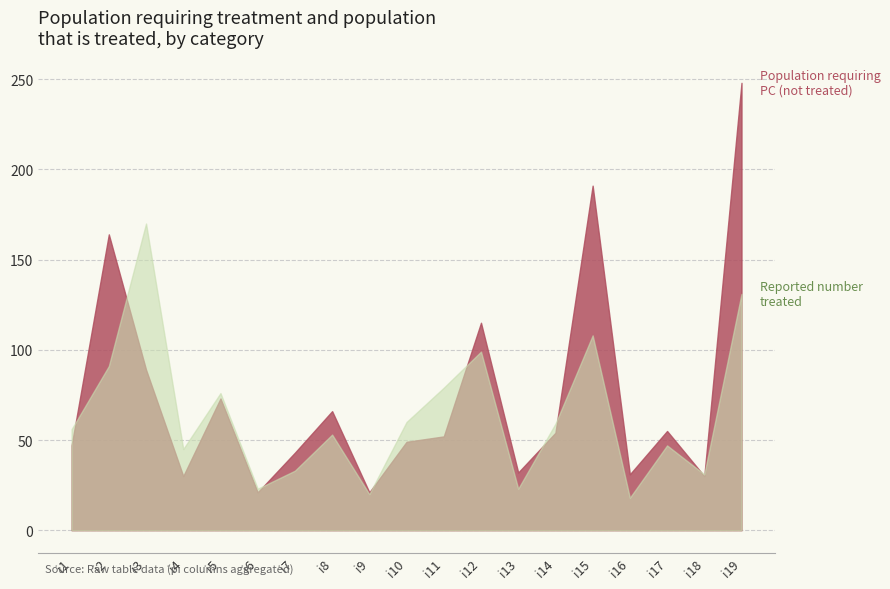

List the series in order of their peak value, lowest first.

Reported number treated, Population requiring PC (not treated)